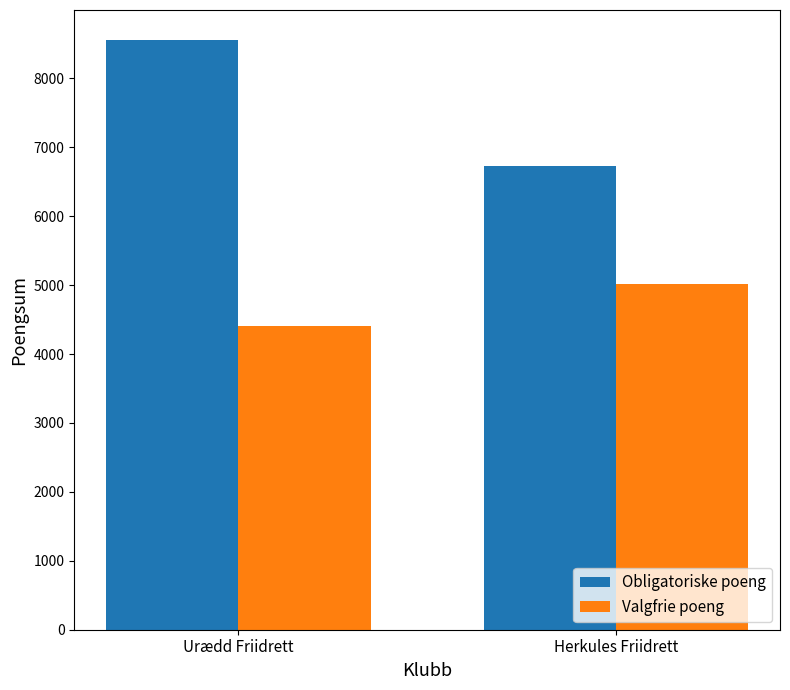

Between Urædd Friidrett and Herkules Friidrett, which series saw the biggest shift?

Obligatoriske poeng